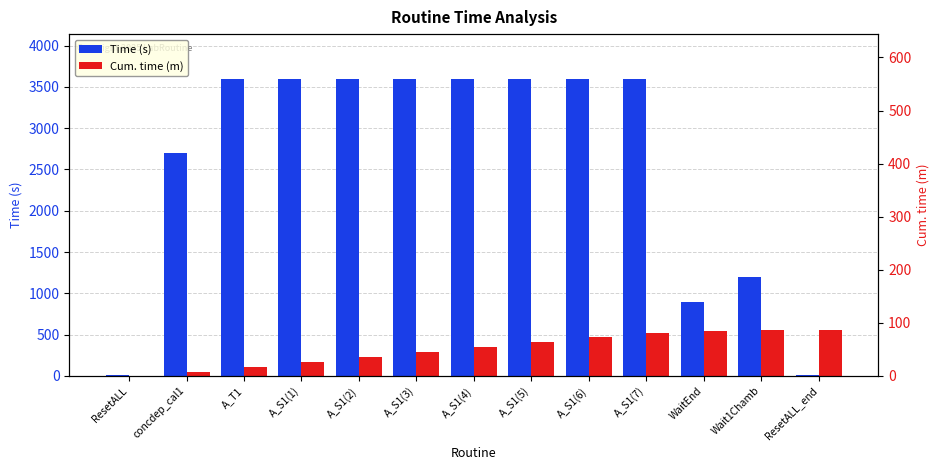

List the series in order of their overall mean, highest first.

Time (s), Cum. time (m)